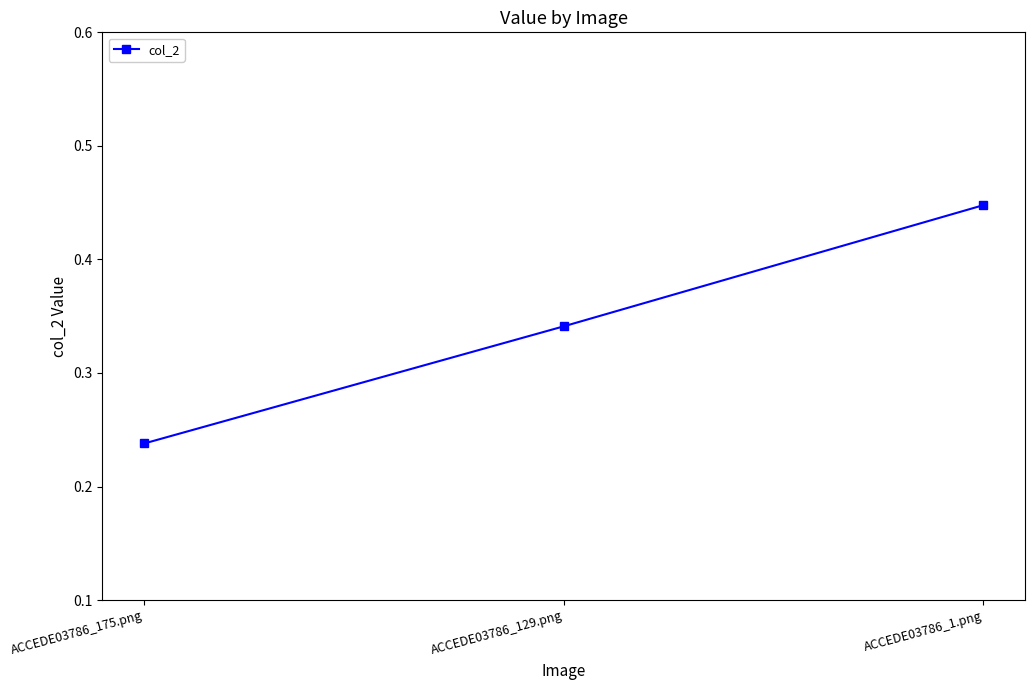

What is the label of the 1st point from the left?

ACCEDE03786_175.png